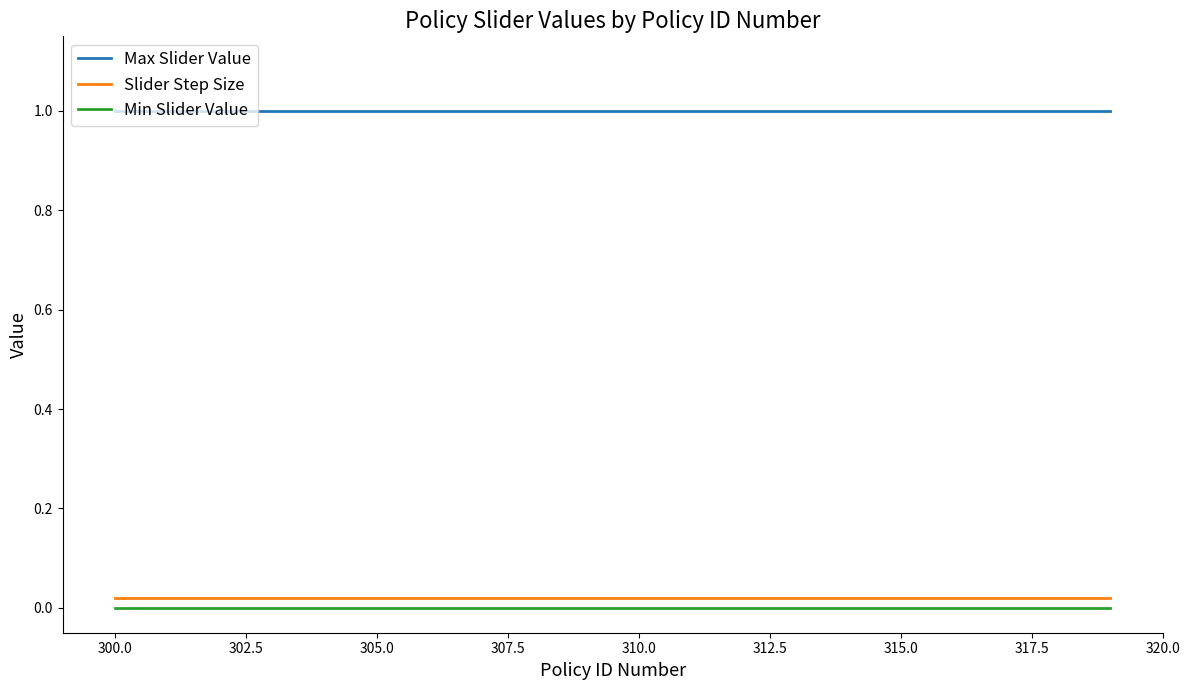

What is the maximum value shown in the chart?

1.0